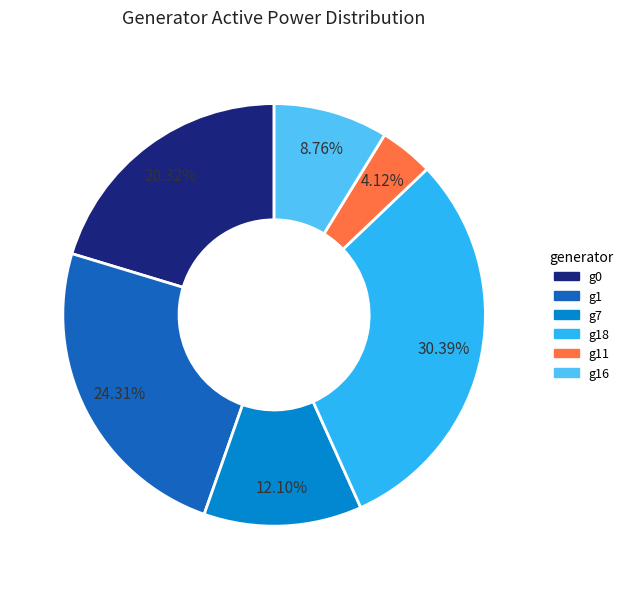

To the nearest percent, what is the combined percentage of g0 and g16?

29%